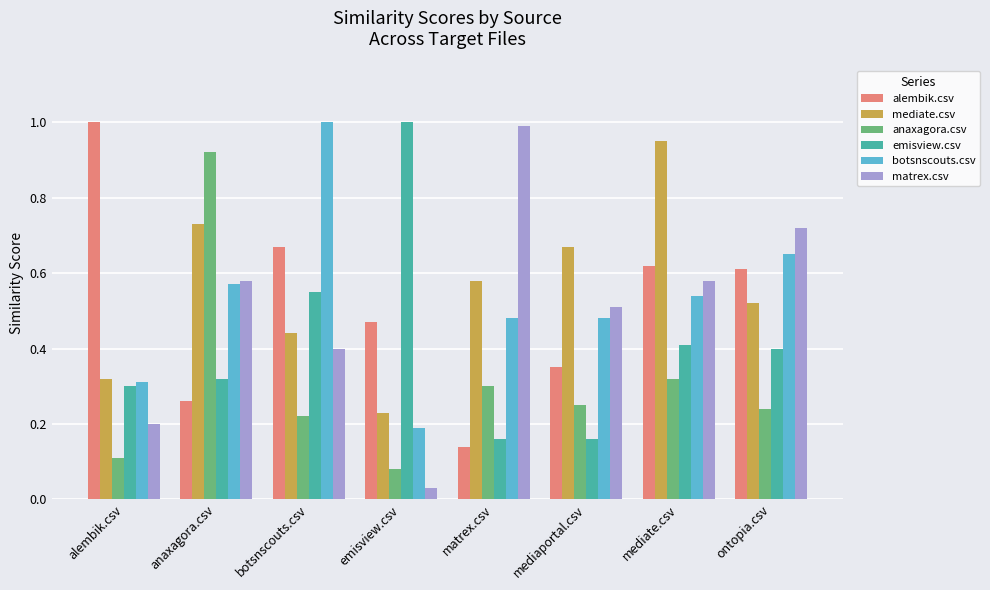

At mediaportal.csv, list the series in order from smallest to largest.

emisview.csv, anaxagora.csv, alembik.csv, botsnscouts.csv, matrex.csv, mediate.csv